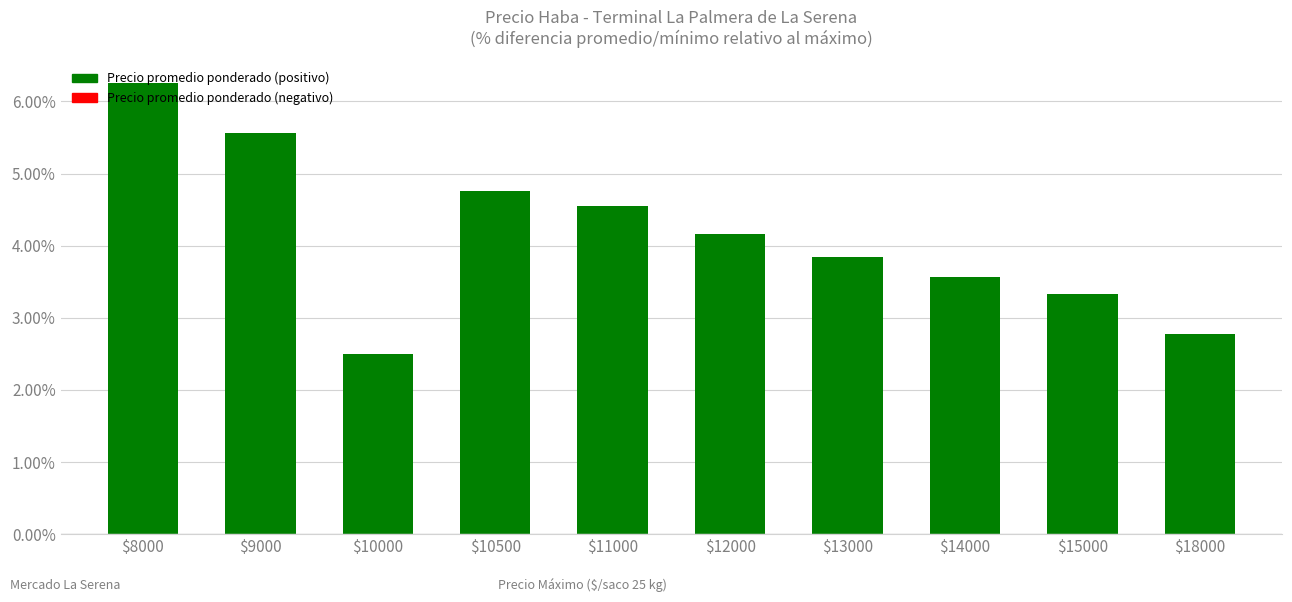

Does the chart contain stacked bars?

No